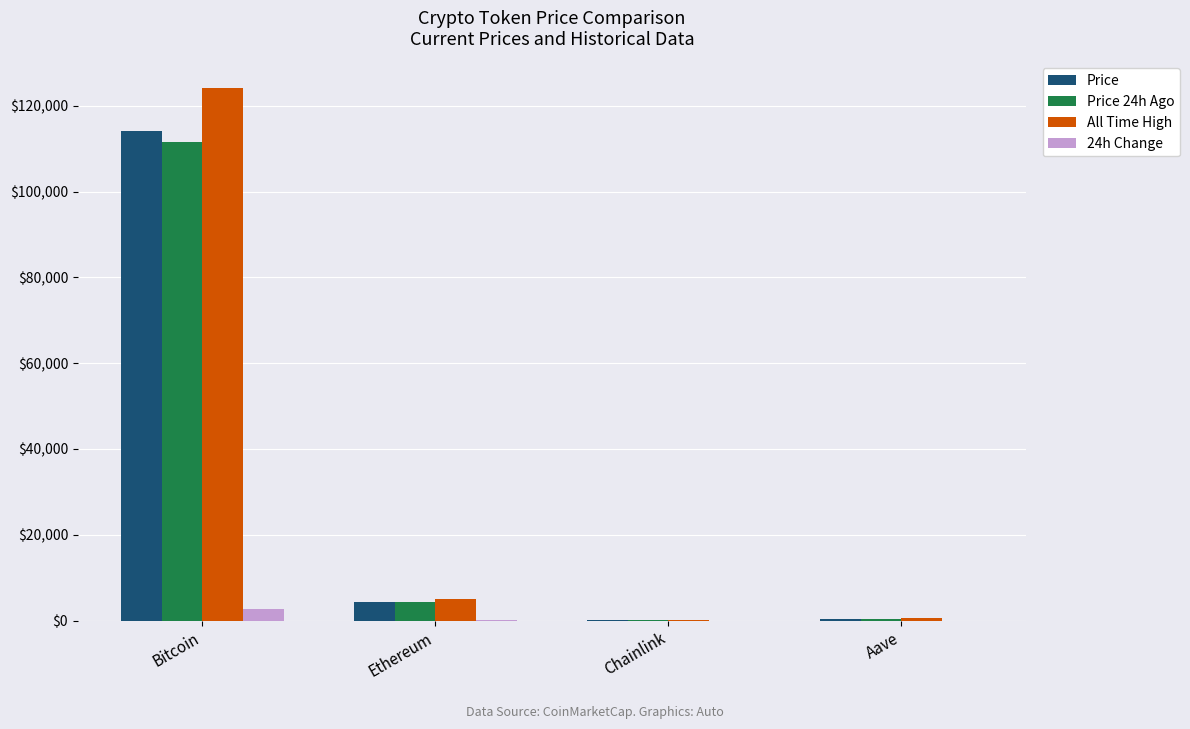

How many values in the Price series exceed 4412?

2